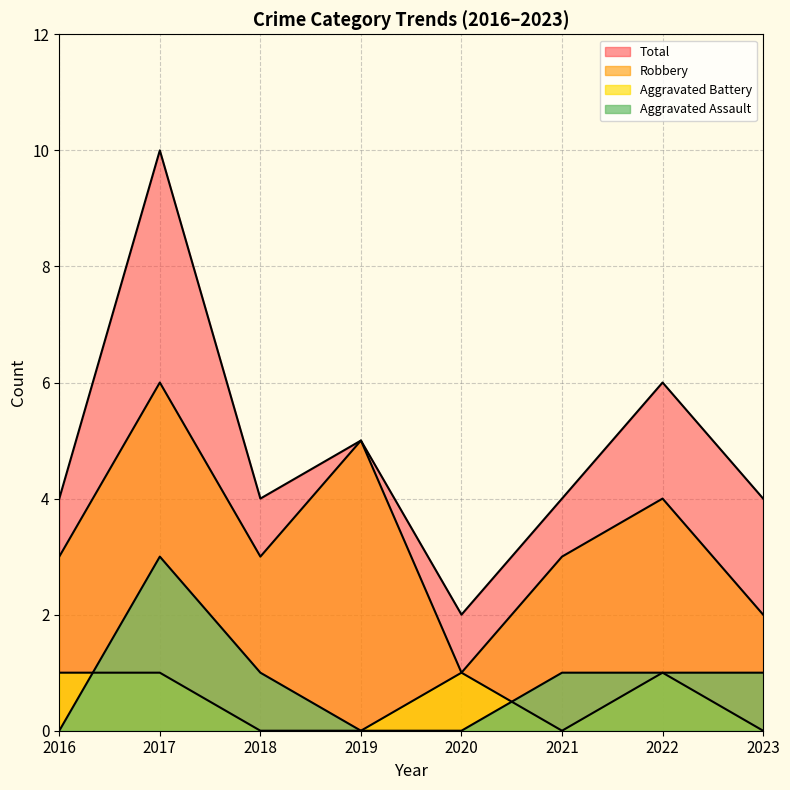

What is the difference between the maximum and minimum values in the Robbery series?

5